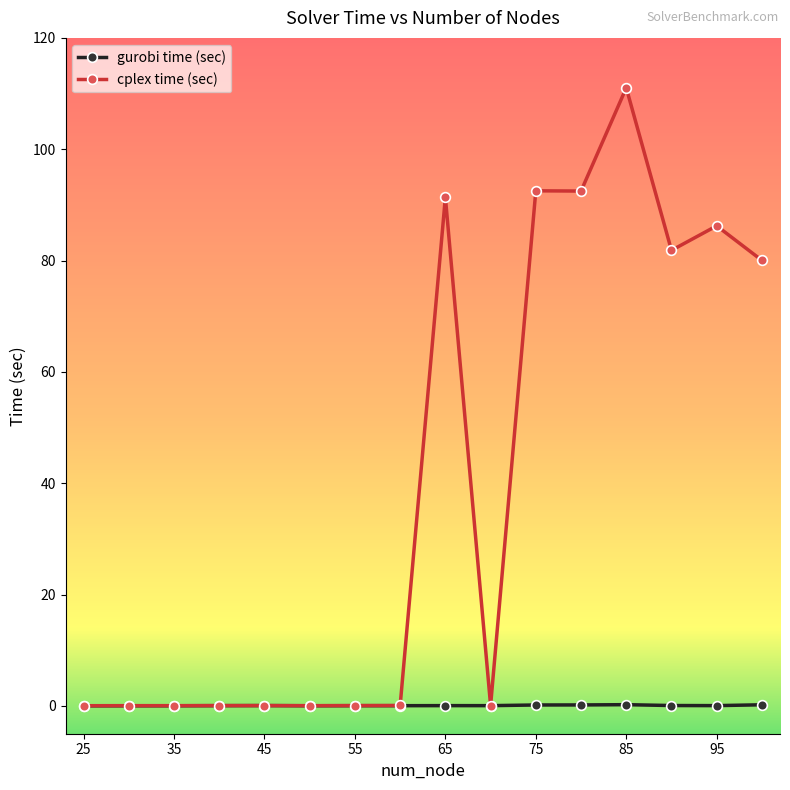

Which series has the widest spread of values?

cplex time (sec)